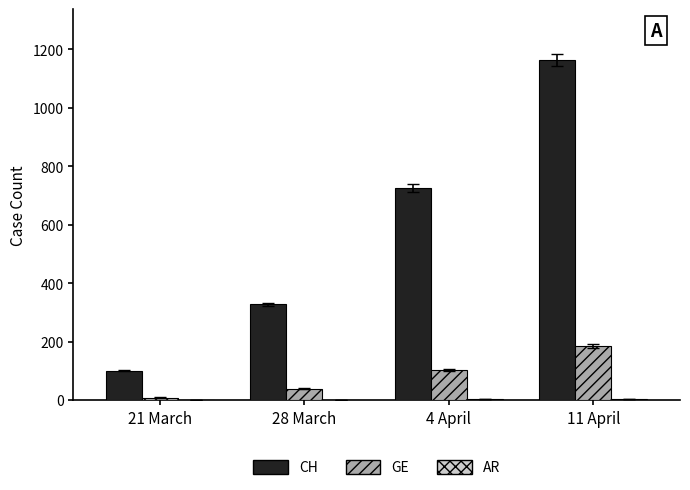

What is the highest value of the CH series?

1163